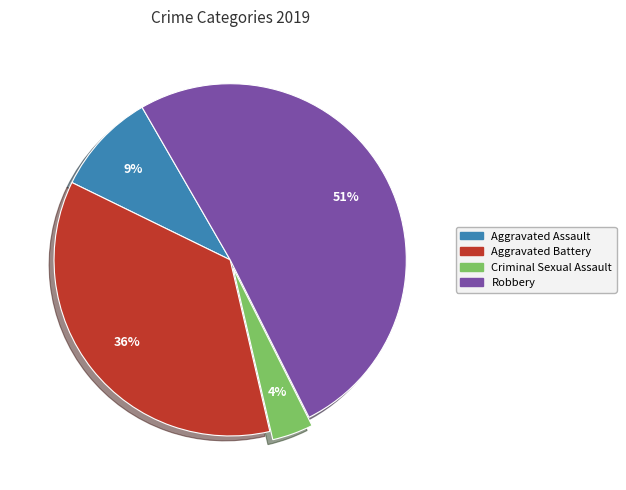

Approximately how many times larger is the value at Criminal Sexual Assault compared to Aggravated Assault?

0.4